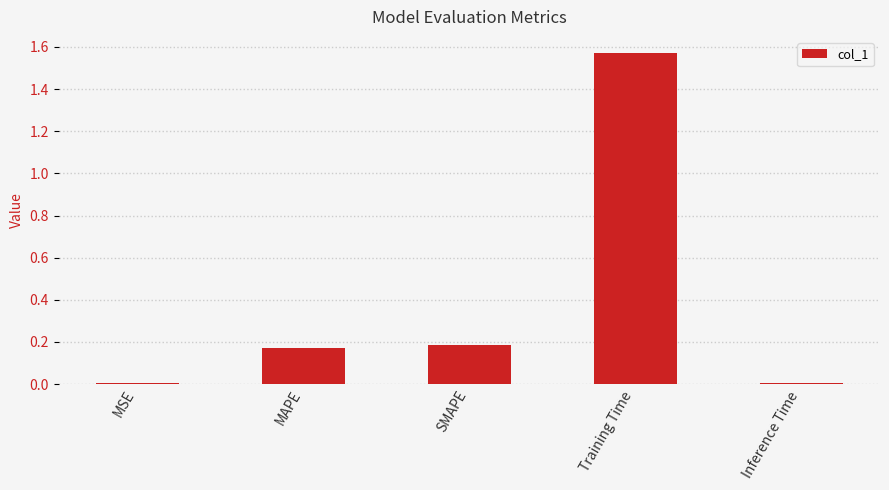

What is the average value?

0.4